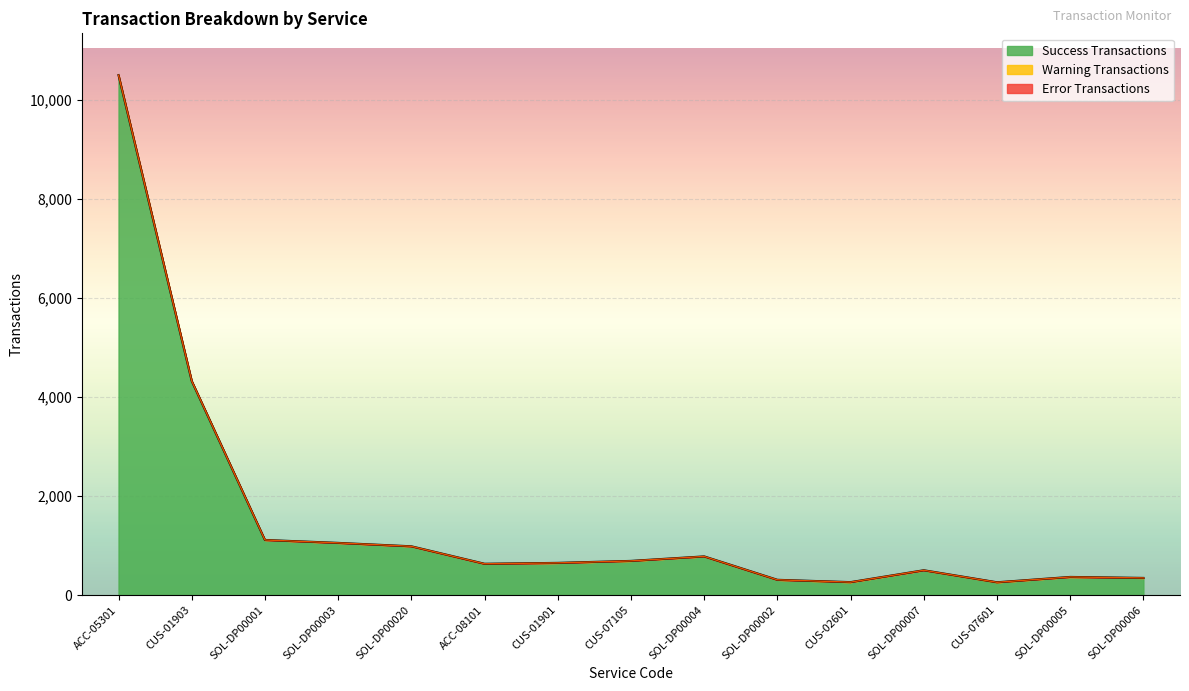

Which series has the largest range (max minus min)?

Success Transactions